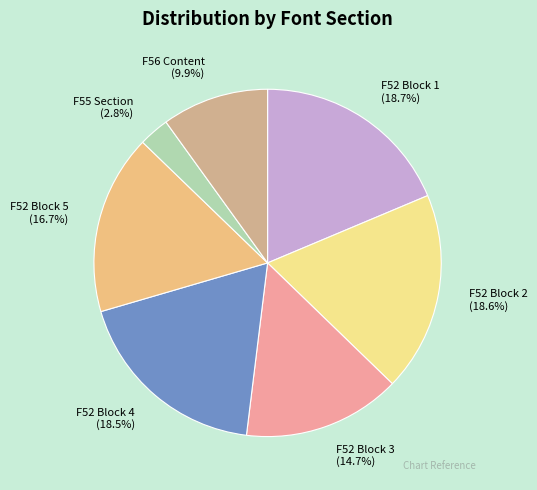

Which slice is the smallest?

F55 Section